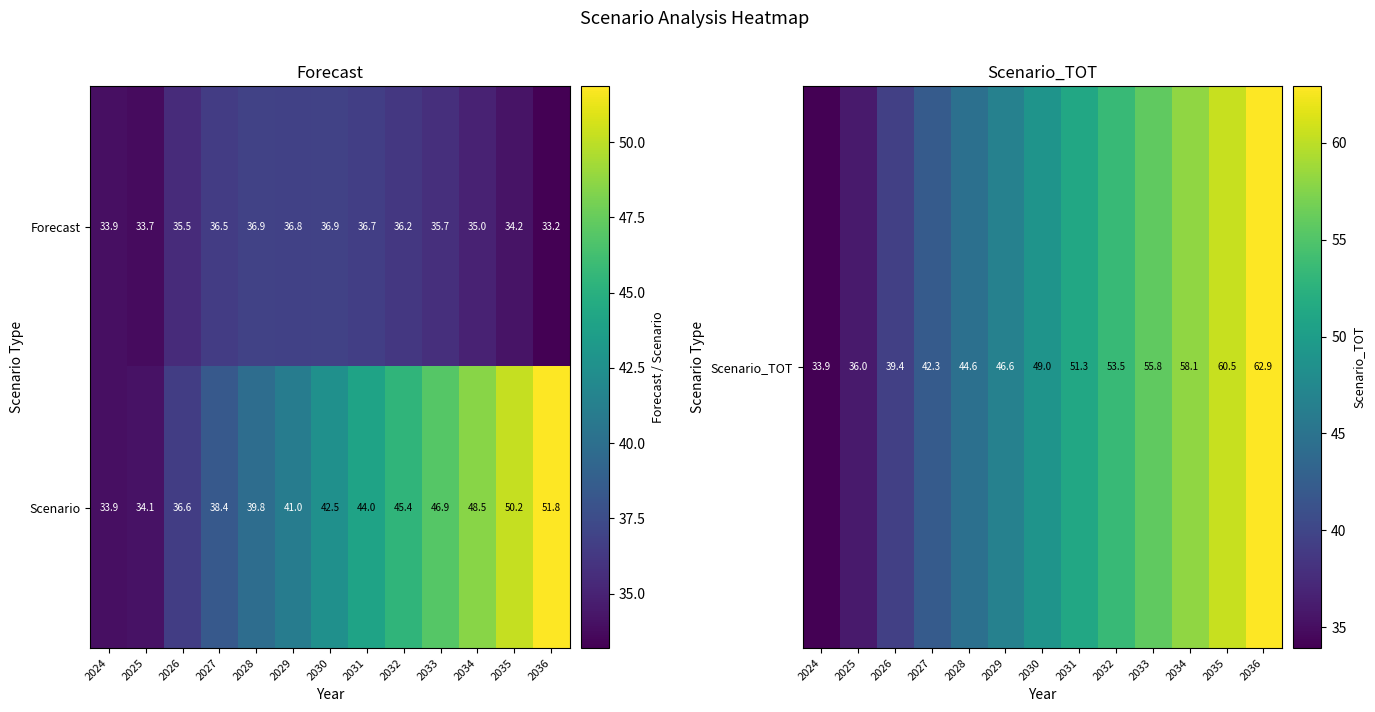

How many values in the Forecast series are below 35?

4